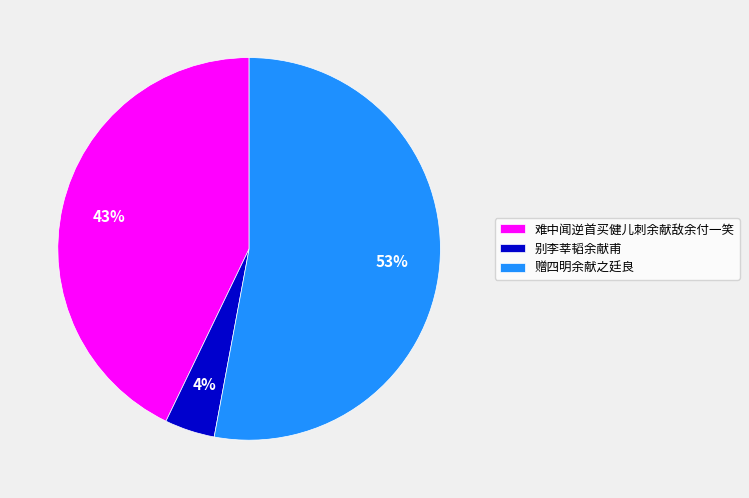

Which slice is the largest?

赠四明余献之廷良